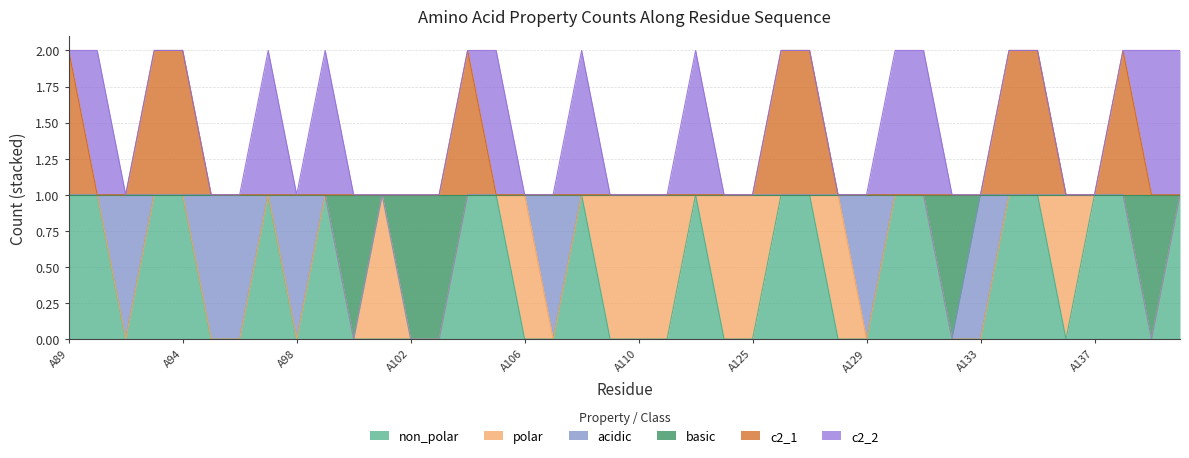

Which series changed the most between A90 and A102?

non_polar